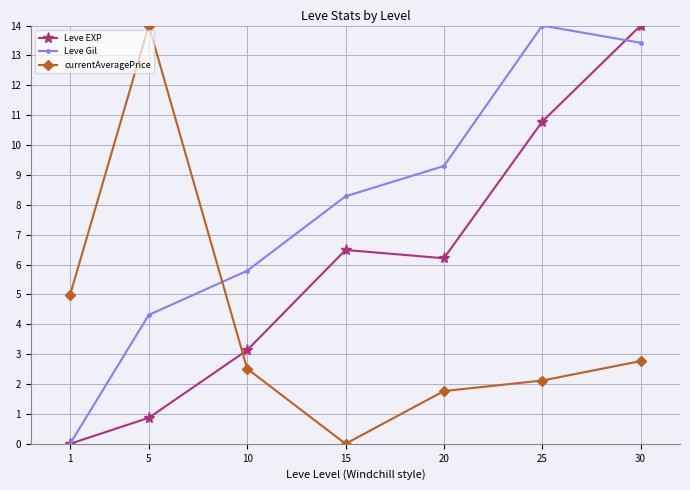

At how many categories does at least one series exceed 13?

3